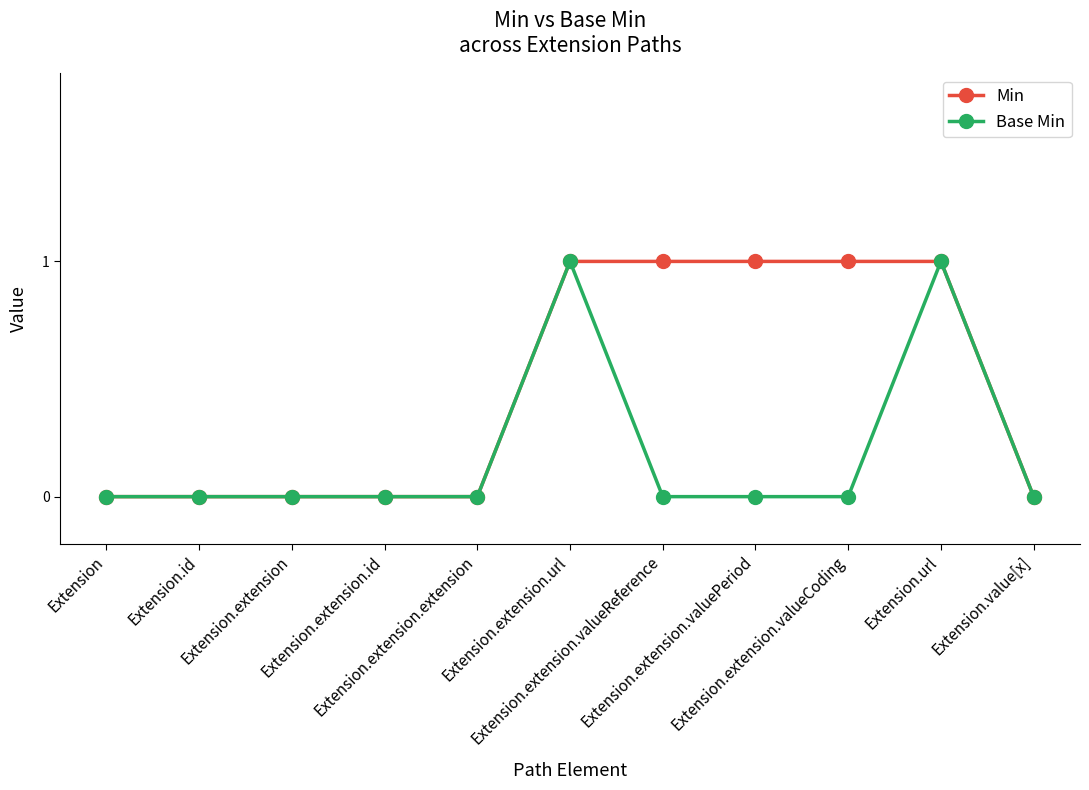

Rank the series by their average value, from highest to lowest.

Min, Base Min